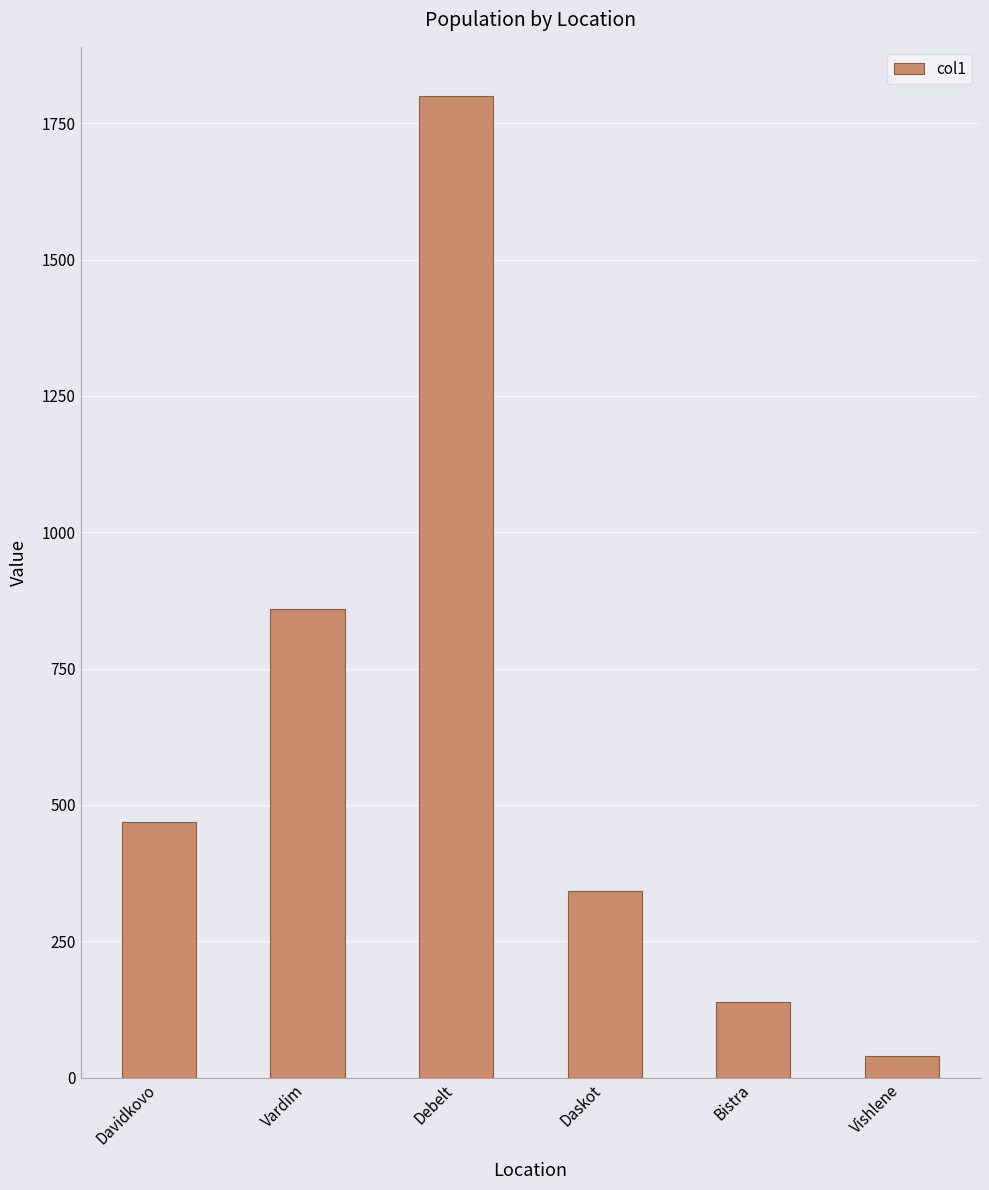

What is the smallest value displayed?

40